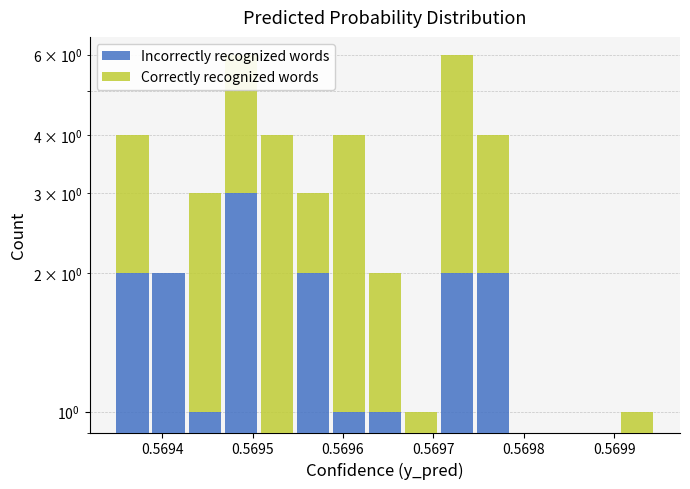

How many positive values does the Incorrectly recognized words series have?

9